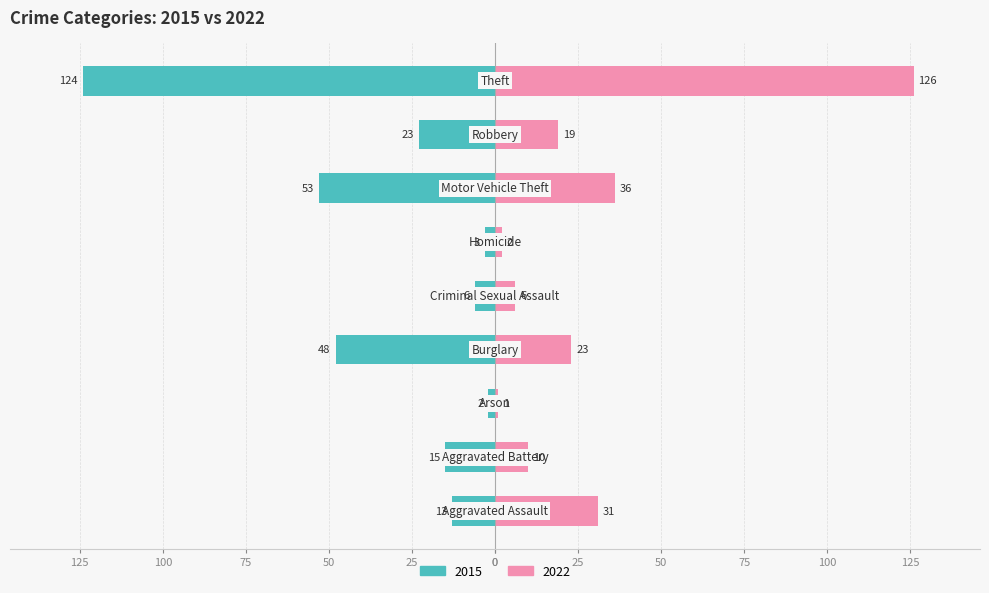

At how many categories does at least one series exceed 73?

1